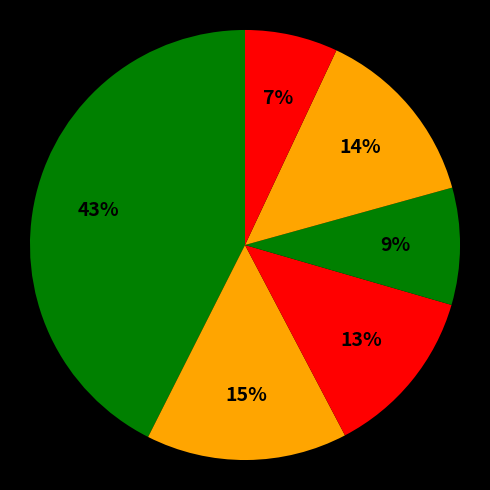

Which slice is the largest?

App.java